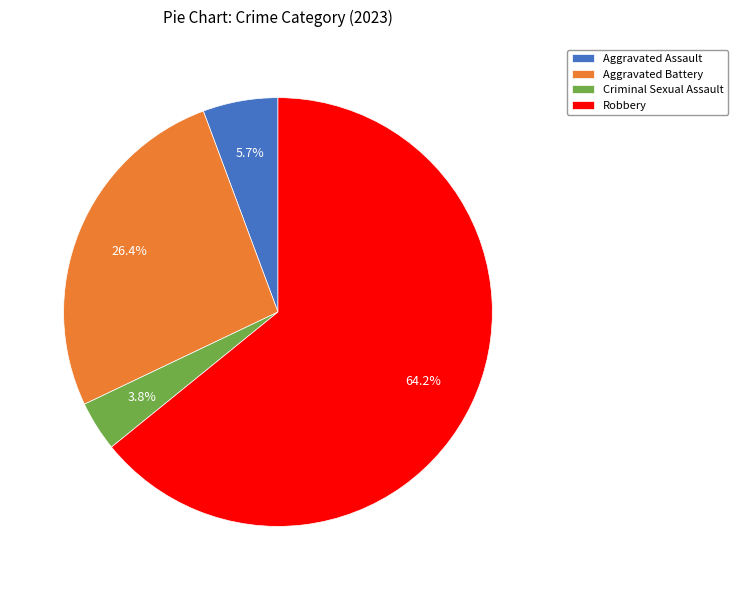

To the nearest percent, what percentage of the pie is Robbery?

64%